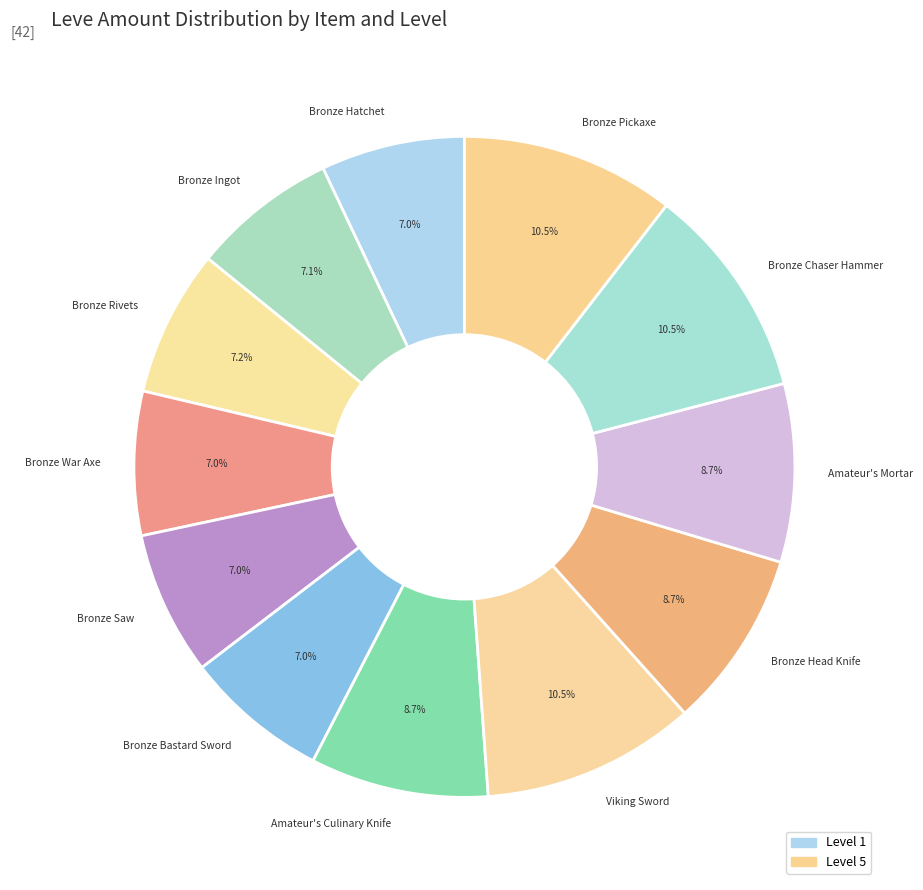

Is there a majority slice in this chart?

No